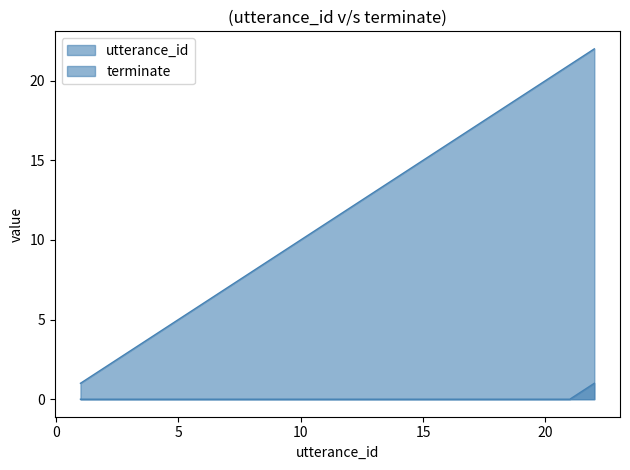

What is the sum of all terminate values?

1